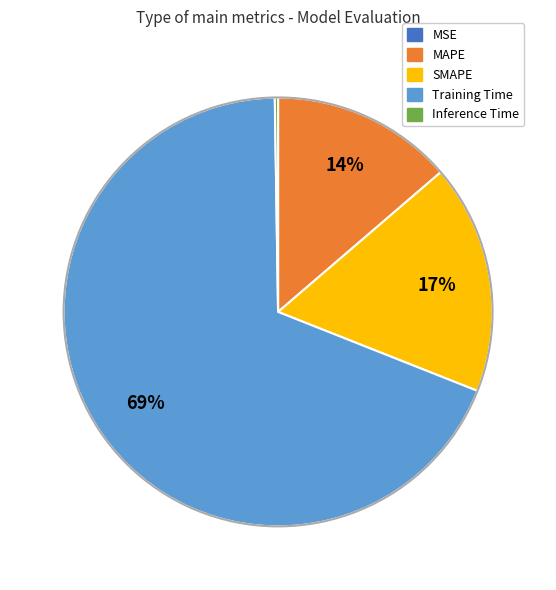

Is the sum of SMAPE and MAPE greater than half?

No